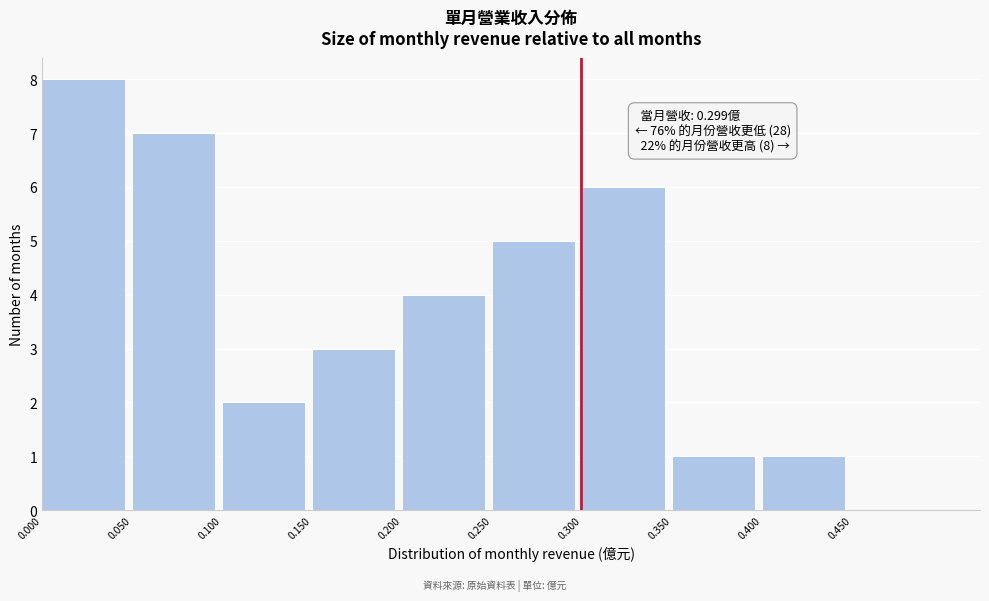

Which range on the x-axis has the tallest bar?

0.00 to 0.05